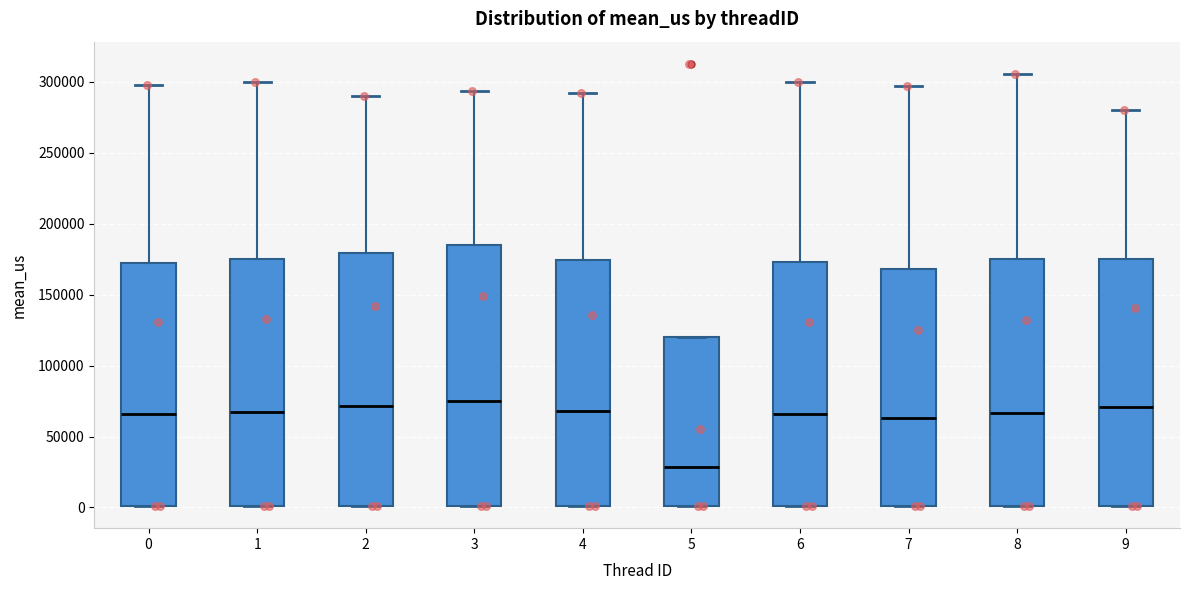

Where is the lower edge of the box at x = 7 on the y-axis? The values are not printed on the chart, so give them approximately, as read against the axis.

0